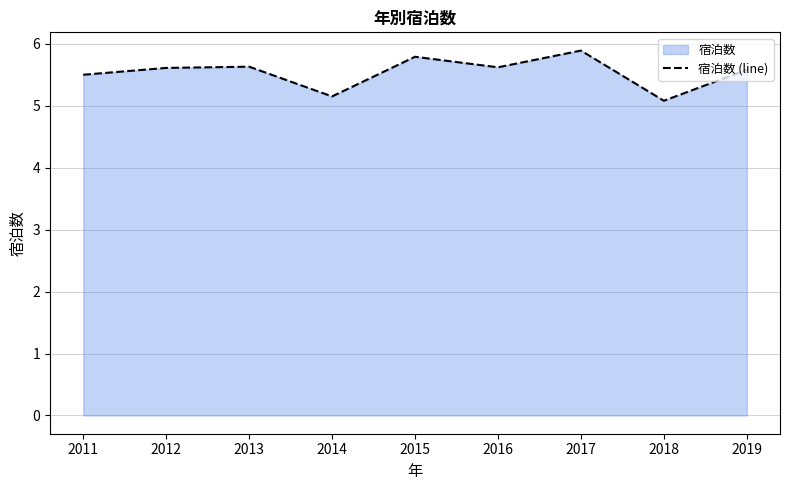

List the labels in order of value, smallest first.

2018, 2014, 2011, 2019, 2012, 2016, 2013, 2015, 2017